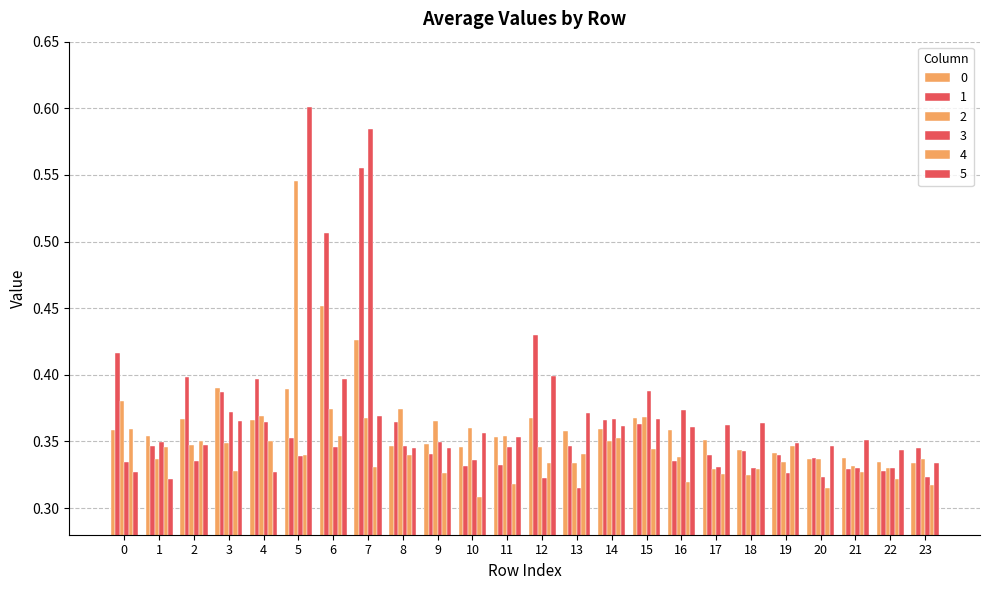

What is the total value across all series at 0?

2.2